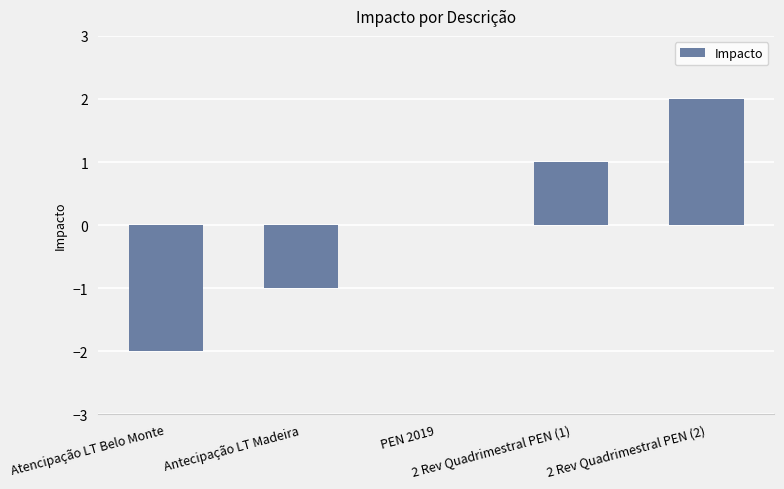

What is the change in value from Atencipação LT Belo Monte to Antecipação LT Madeira?

+1